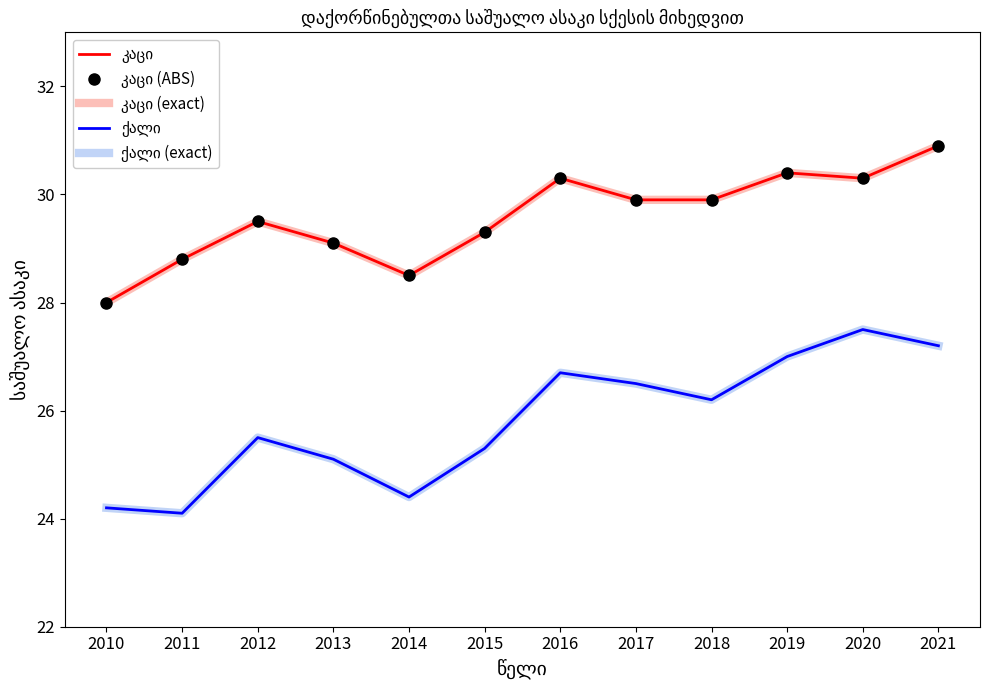

Which label corresponds to the smallest value in the chart?

2011